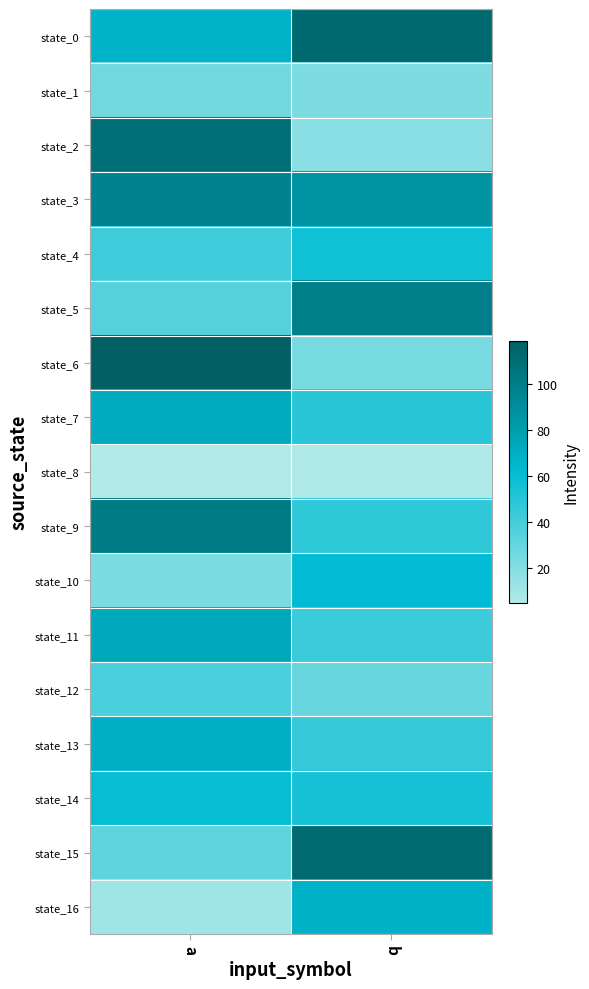

Between a and b, which series saw the biggest shift?

state_6